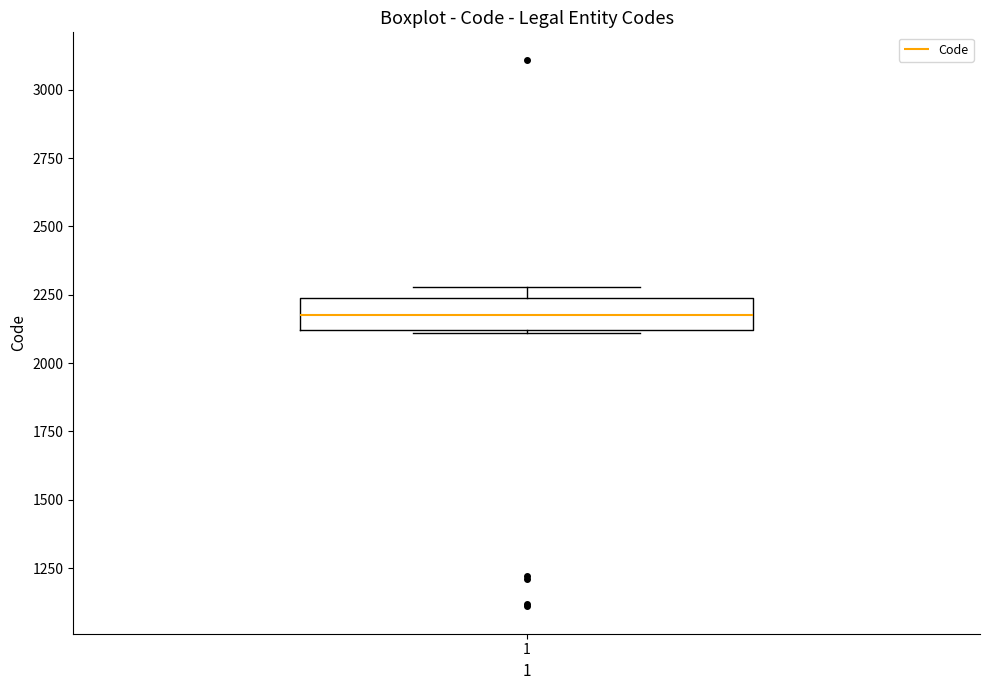

Transcribe this box plot: give where the median line is, the range the box spans, and where the two whiskers end, as read against the y-axis. The values are not printed on the chart, so give them approximately, as read against the axis.

median 2200, box 2100 to 2250, whiskers 2100 to 2300